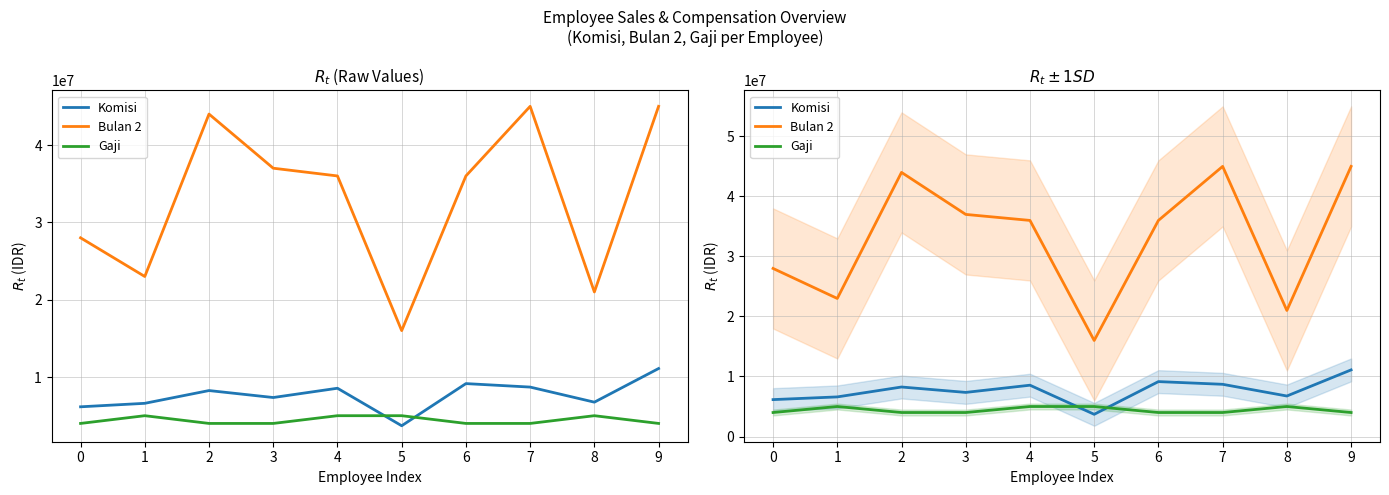

Reading left to right, what are all the values shown in this chart?

Komisi: 0=6150000	1=6600000	2=8250000	3=7350000	4=8550000	5=3700000	6=9150000	7=8700000	8=6750000	9=11100000
Bulan 2: 0=28000000	1=23000000	2=44000000	3=37000000	4=36000000	5=16000000	6=36000000	7=45000000	8=21000000	9=45000000
Gaji: 0=4000000	1=5000000	2=4000000	3=4000000	4=5000000	5=5000000	6=4000000	7=4000000	8=5000000	9=4000000